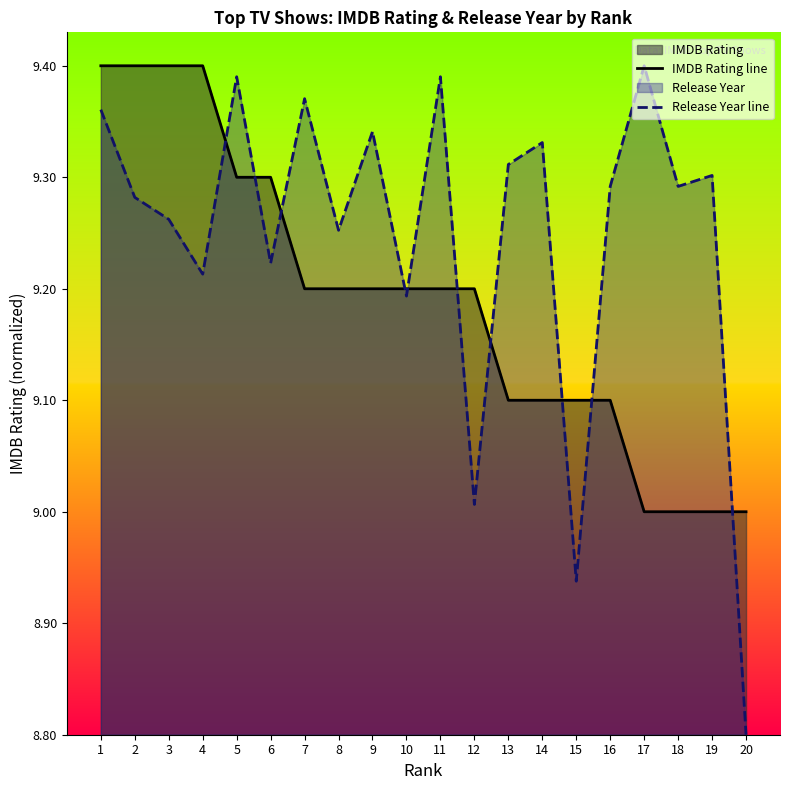

Where do Release Year line and IMDB Rating line first cross each other?

4 and 5